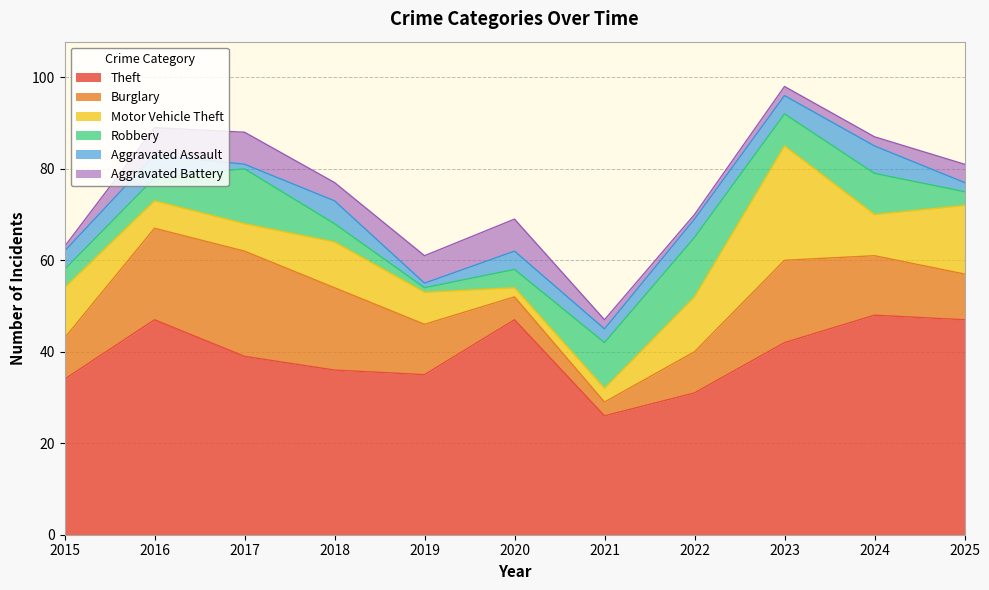

What is the value of the Burglary point at the 6th from the left?

5